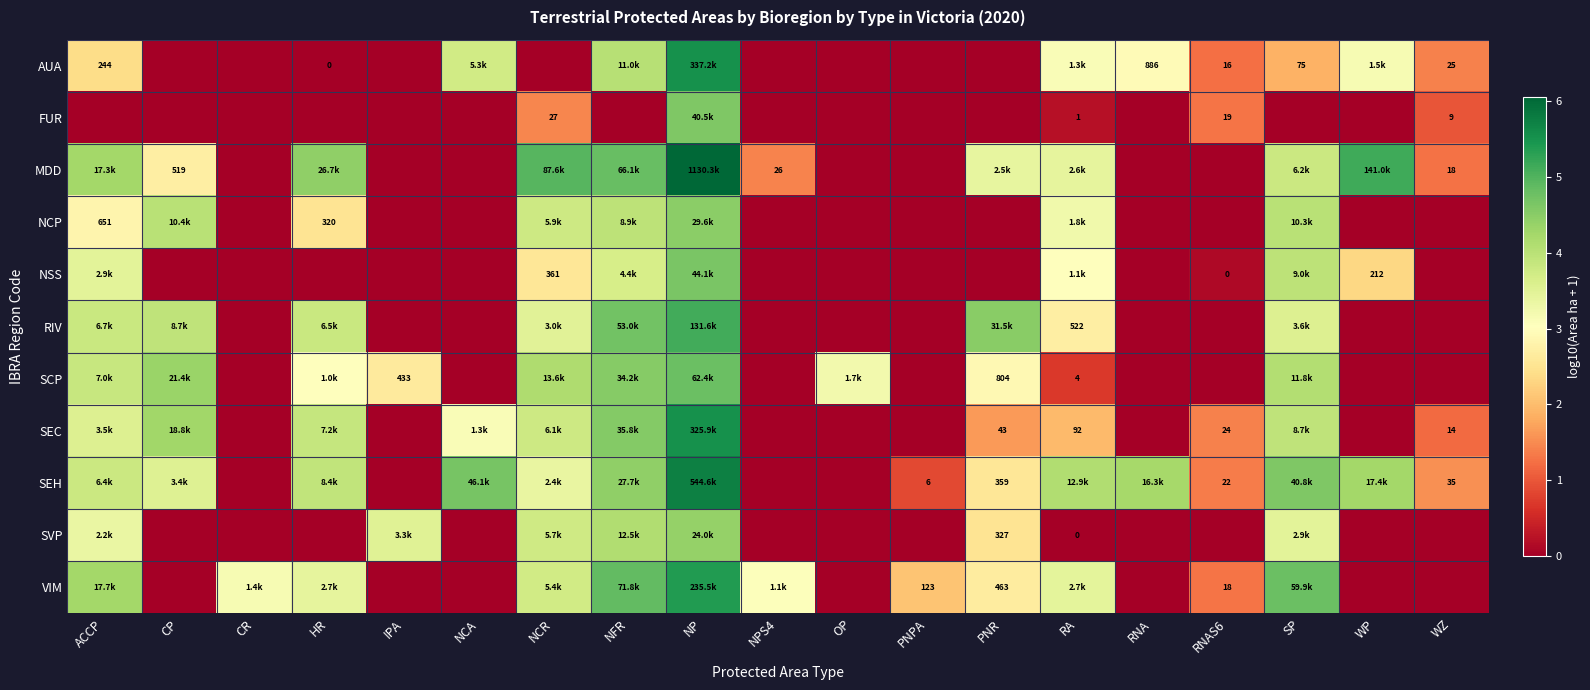

At how many categories does at least one series exceed 4?

12